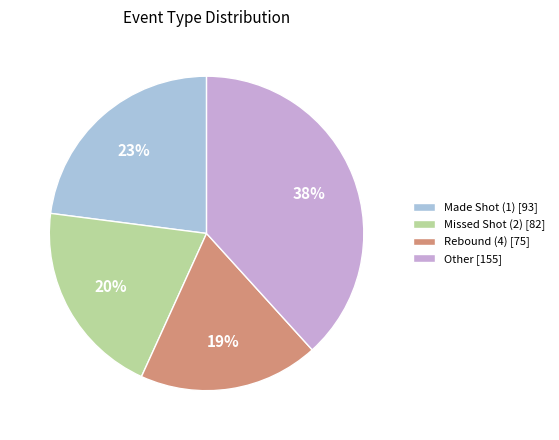

Is there any slice that represents more than half of the pie?

No